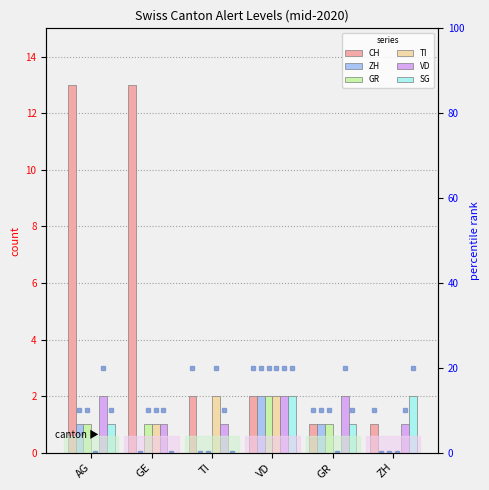

What position from the left is ZH?

6